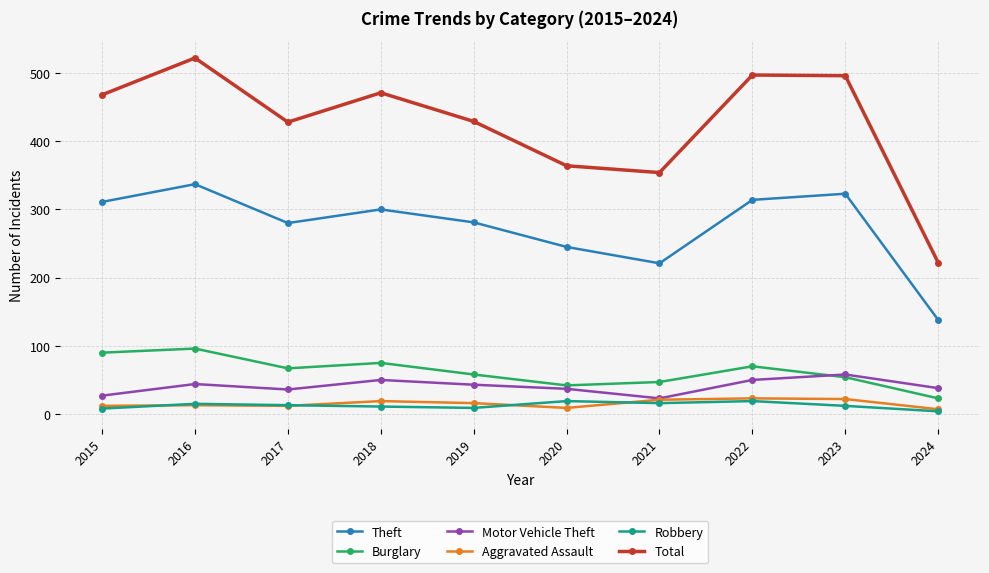

Between 2015 and 2016, which series saw the biggest shift?

Total